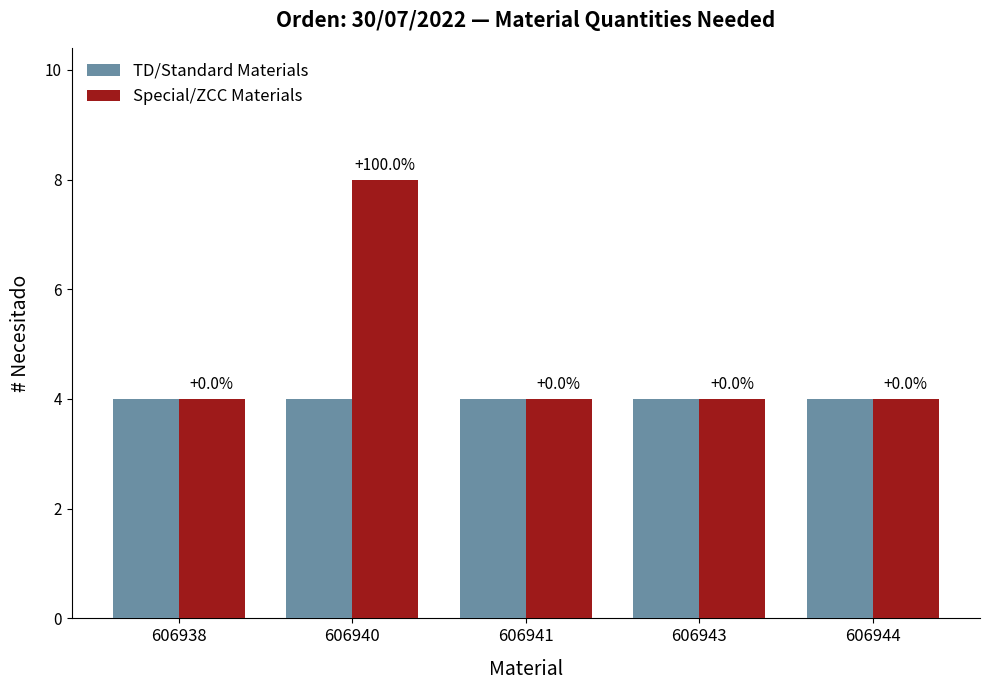

Which series has the widest spread of values?

Special/ZCC Materials